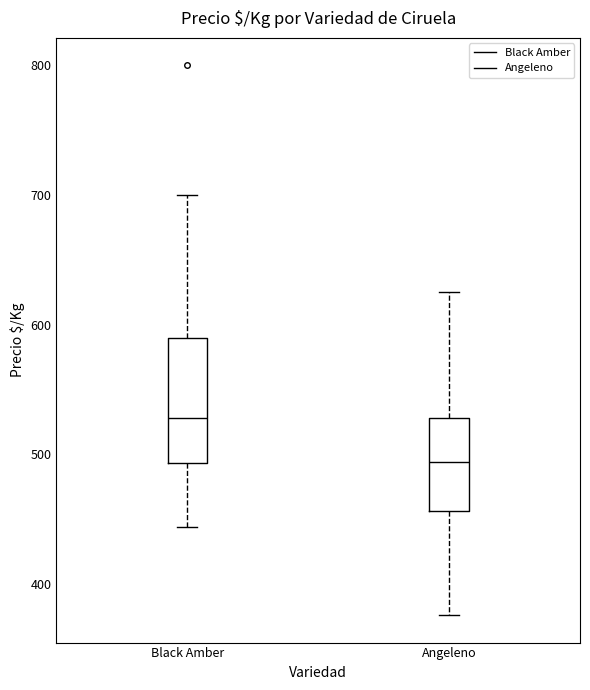

Which box is the tallest, from its lower edge to its upper edge?

Black Amber